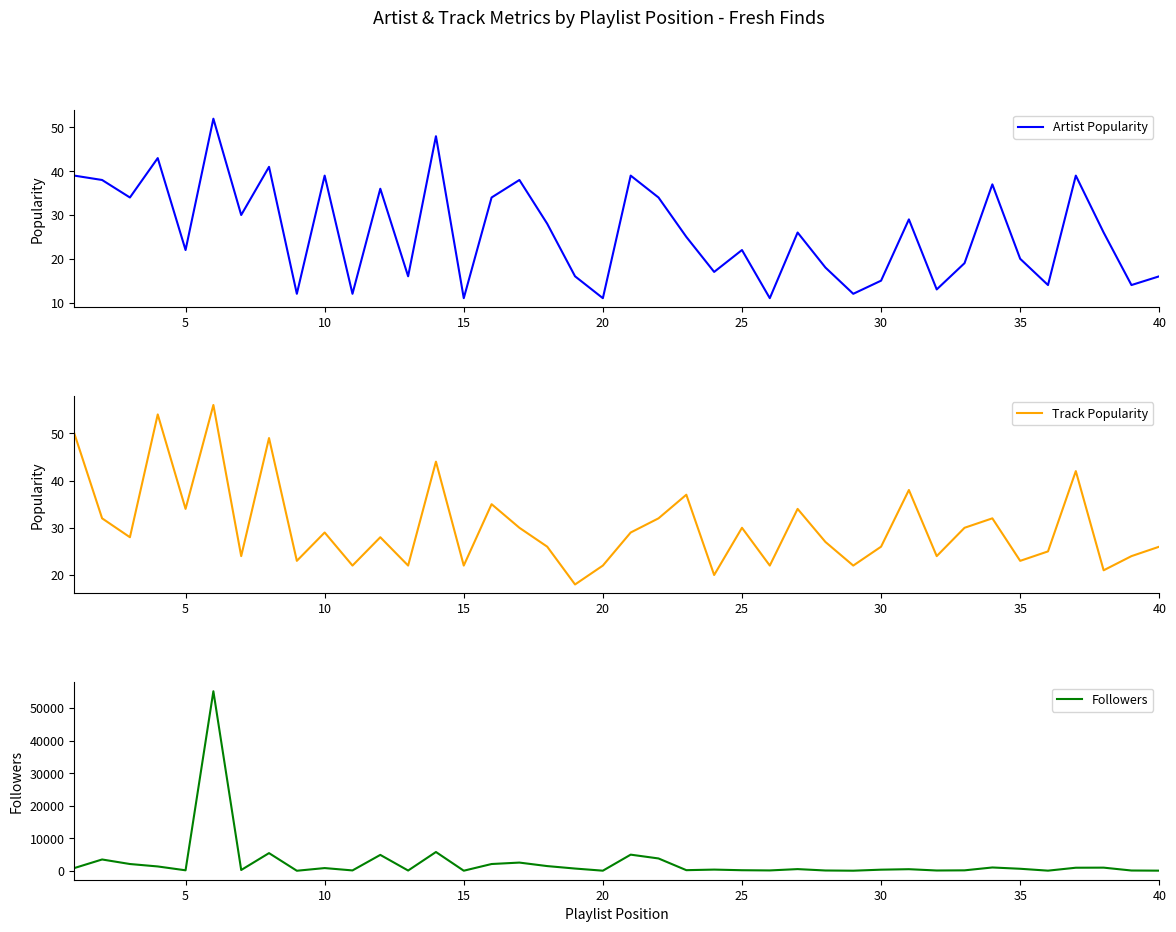

Is it true that Artist Popularity equals 41 at 30?

False